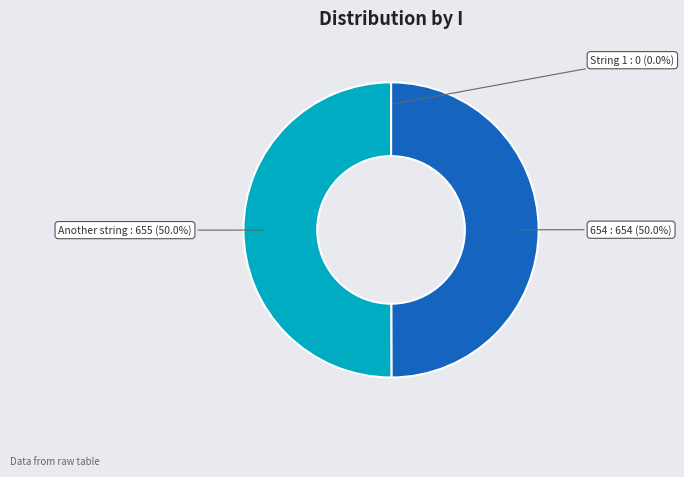

To the nearest percent, what is the average slice percentage?

33%